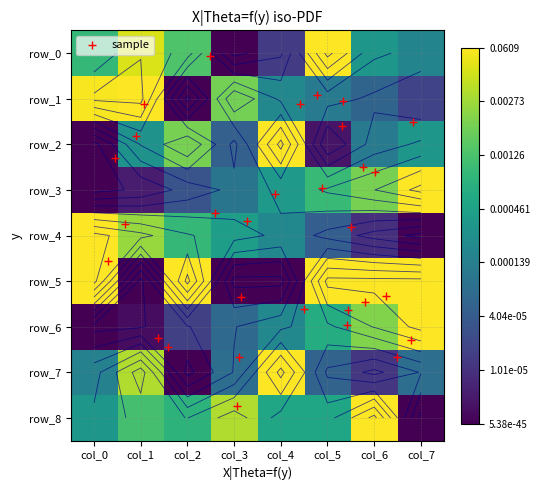

Reading left to right, transcribe all the data shown in this chart.

row_0: col_0=0.7	col_1=0.9	col_2=0.7	col_3=0.0	col_4=0.2	col_5=1.0	col_6=0.5	col_7=0.4
row_1: col_0=1.0	col_1=1.0	col_2=0.0	col_3=0.8	col_4=0.5	col_5=0.4	col_6=0.3	col_7=0.2
row_2: col_0=0.0	col_1=0.5	col_2=0.8	col_3=0.3	col_4=1.0	col_5=0.1	col_6=0.4	col_7=0.5
row_3: col_0=0.0	col_1=0.1	col_2=0.3	col_3=0.4	col_4=0.5	col_5=0.7	col_6=0.8	col_7=1.0
row_4: col_0=1.0	col_1=0.8	col_2=0.7	col_3=0.6	col_4=0.5	col_5=0.3	col_6=0.1	col_7=0.0
row_5: col_0=1.0	col_1=0.0	col_2=1.0	col_3=0.0	col_4=0.0	col_5=1.0	col_6=1.0	col_7=1.0
row_6: col_0=0.0	col_1=0.0	col_2=0.2	col_3=0.3	col_4=0.5	col_5=0.6	col_6=0.8	col_7=1.0
row_7: col_0=0.4	col_1=0.9	col_2=0.0	col_3=0.4	col_4=1.0	col_5=0.3	col_6=0.2	col_7=0.4
row_8: col_0=0.5	col_1=0.7	col_2=0.6	col_3=0.9	col_4=0.6	col_5=0.6	col_6=1.0	col_7=0.0